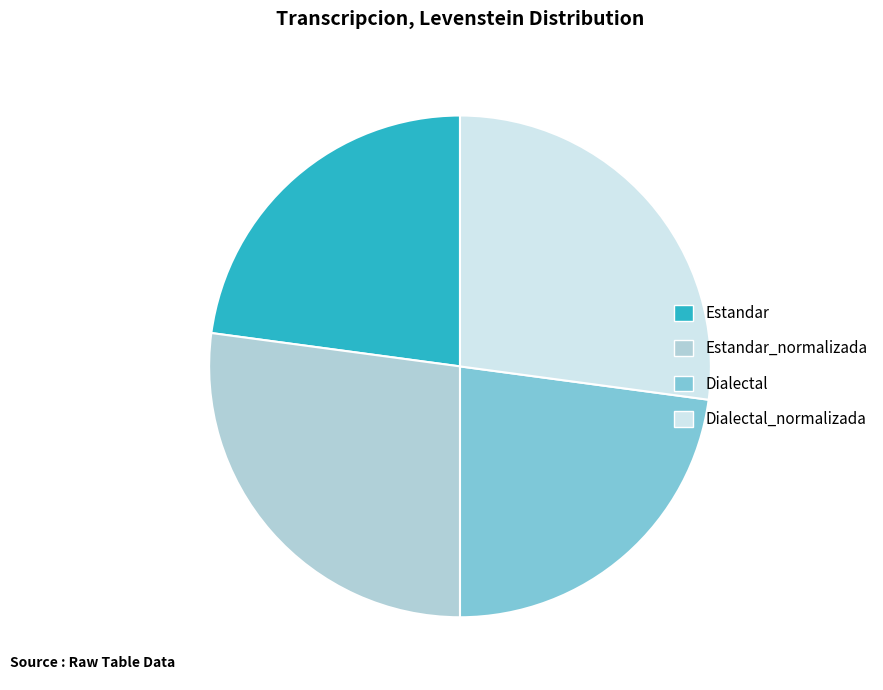

Is it true that Dialectal is 23% of the pie?

True